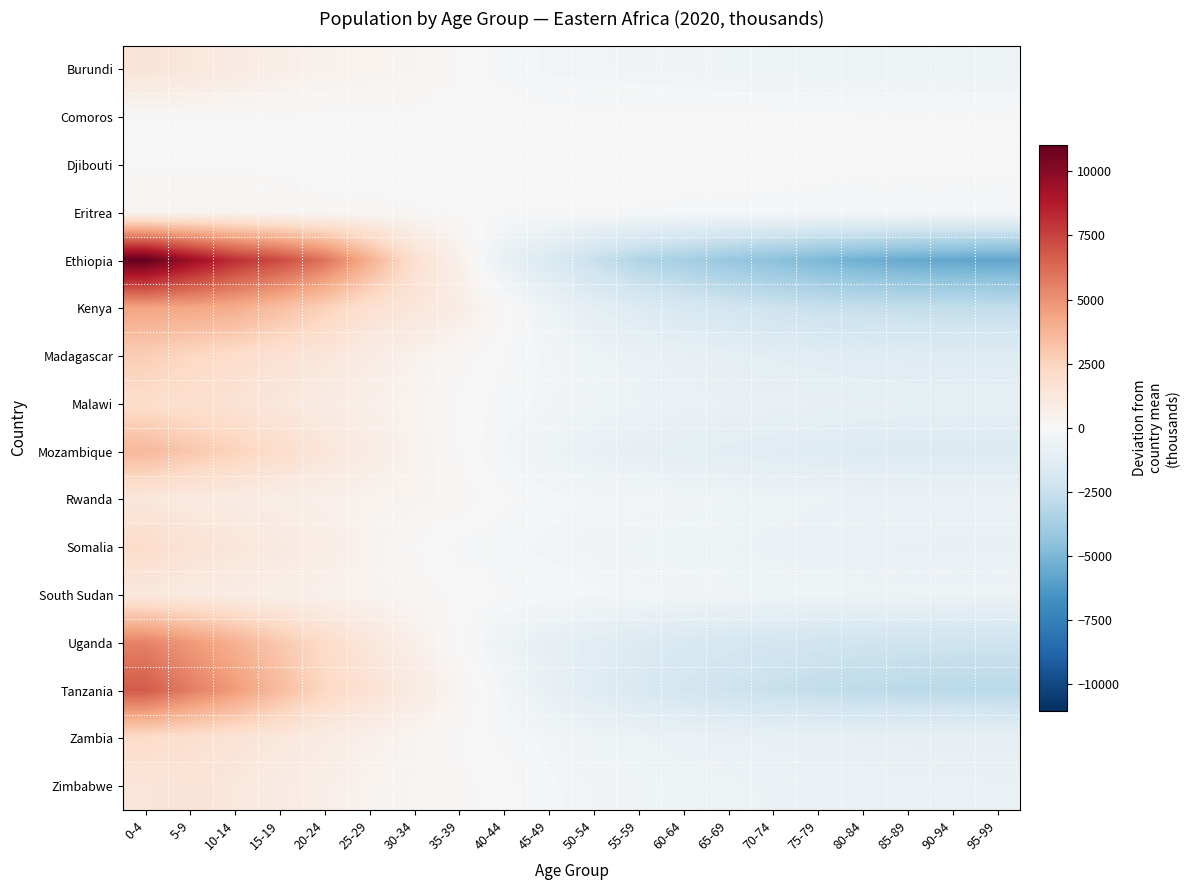

Which series has the widest spread of values?

Ethiopia